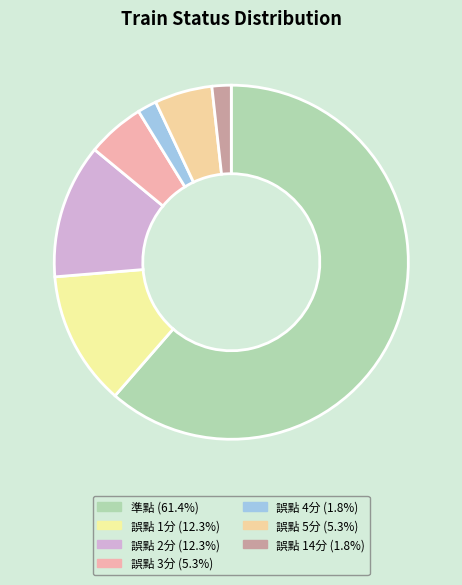

Does 誤點 2分 account for over 50% of the chart?

No